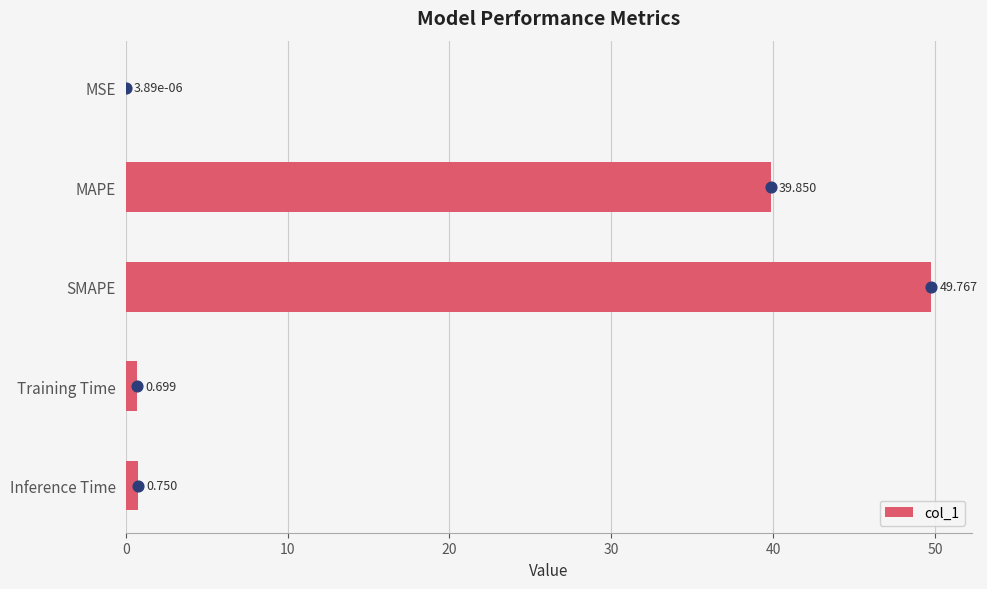

Approximately how many times larger is the value at MAPE compared to SMAPE?

0.8